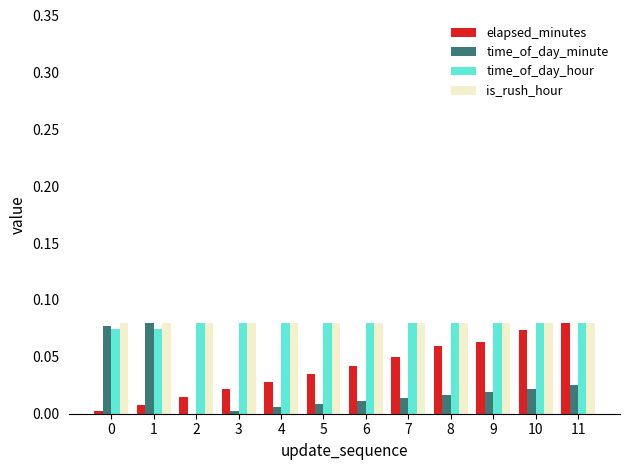

Which series changed the most between 2 and 10?

elapsed_minutes